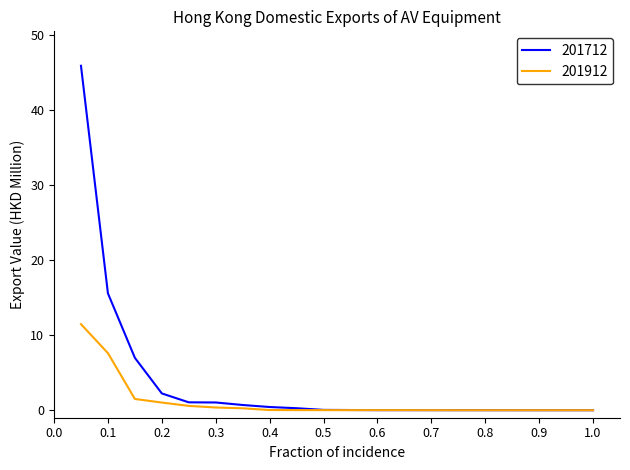

Which series has the widest spread of values?

201712